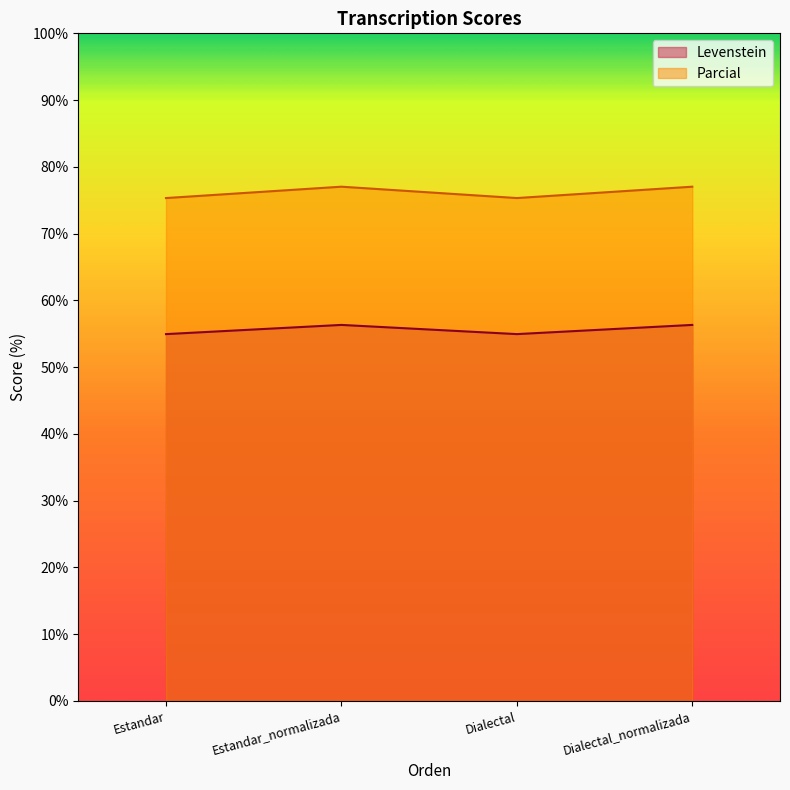

In Levenstein, how many points are higher than both neighbors (excluding endpoints)?

1